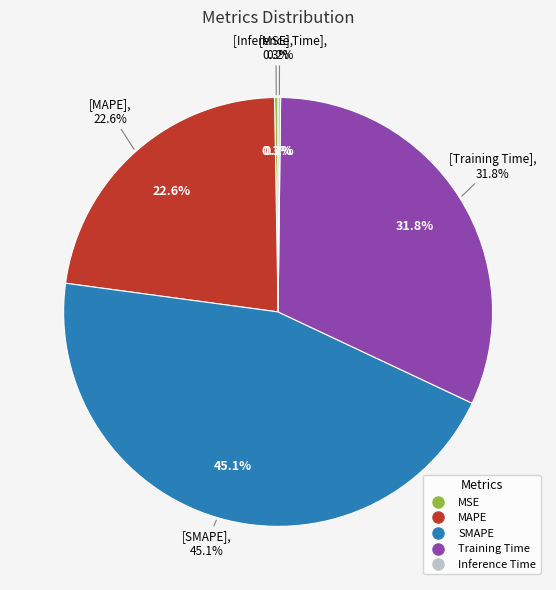

Which slice is the largest?

SMAPE